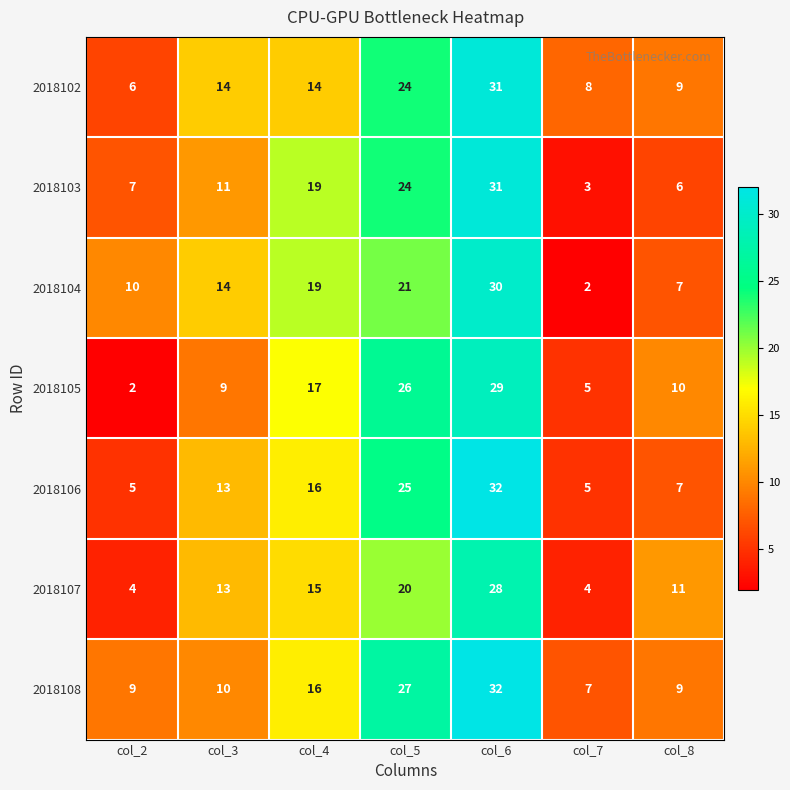

What is the difference between the maximum and second lowest values in the 2018104 series?

23